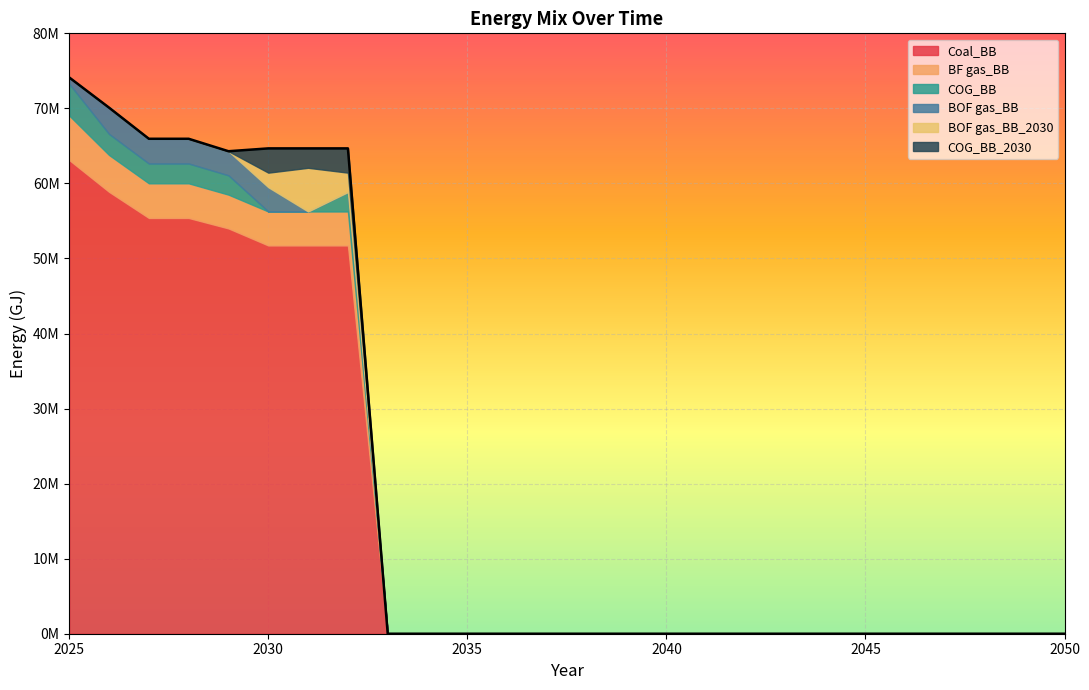

Which series has the largest total across all categories?

Coal_BB